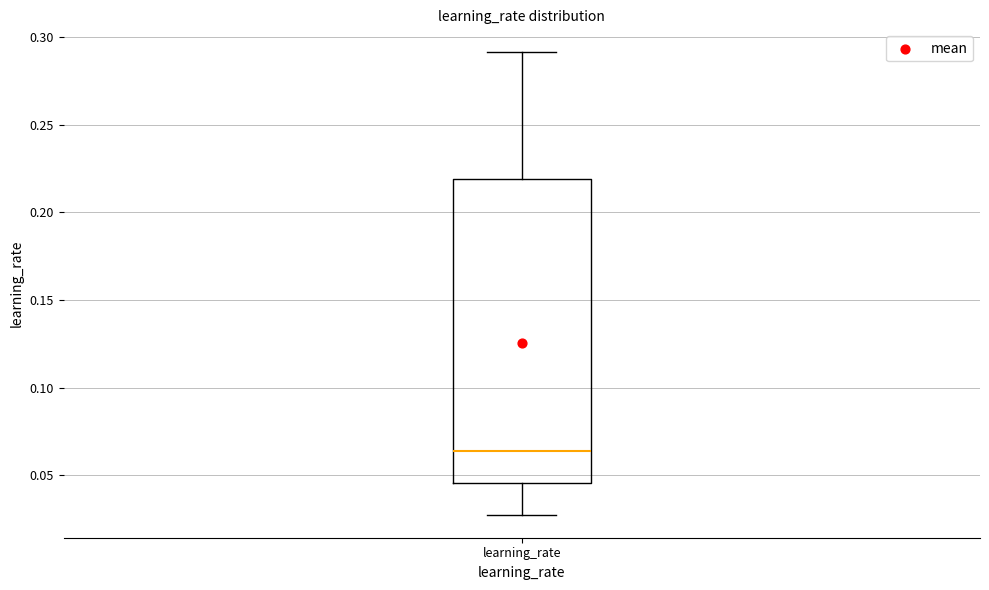

Transcribe this box plot: give where the median line is, the range the box spans, and where the two whiskers end, as read against the y-axis. The values are not printed on the chart, so give them approximately, as read against the axis.

median 0.065, box 0.045 to 0.220, whiskers 0.025 to 0.290